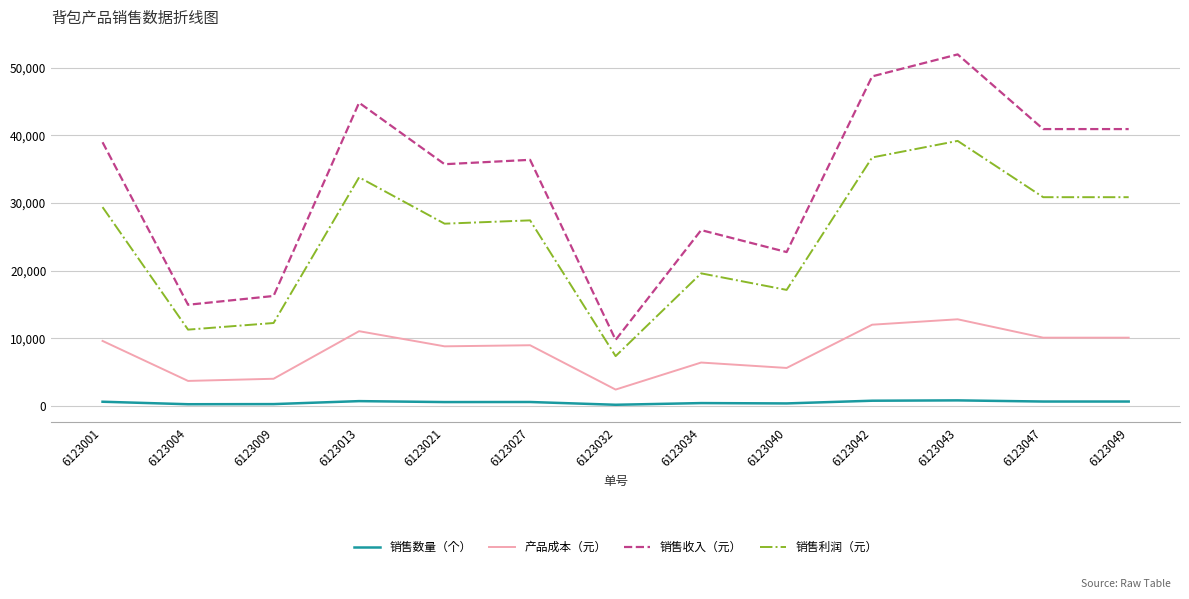

At which category does the chart reach its peak across all series?

6123043